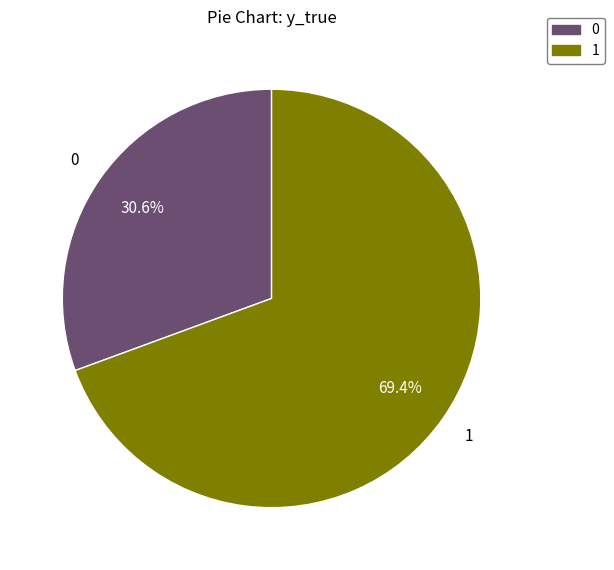

To the nearest percent, what is the combined percentage of 1 and 0?

100%